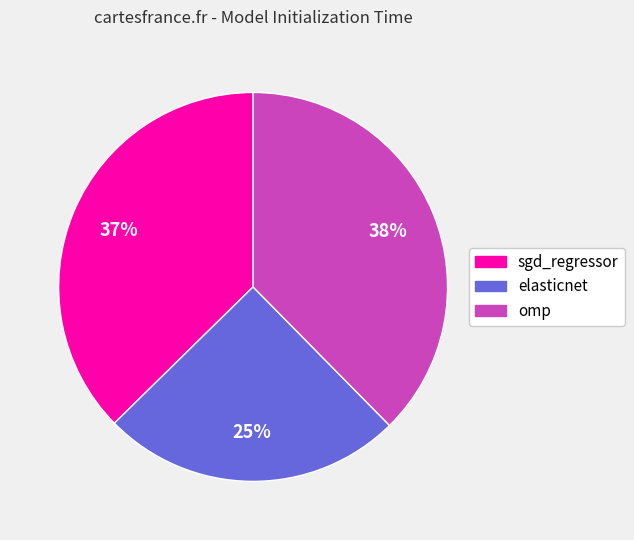

How many segments does this pie chart have?

3